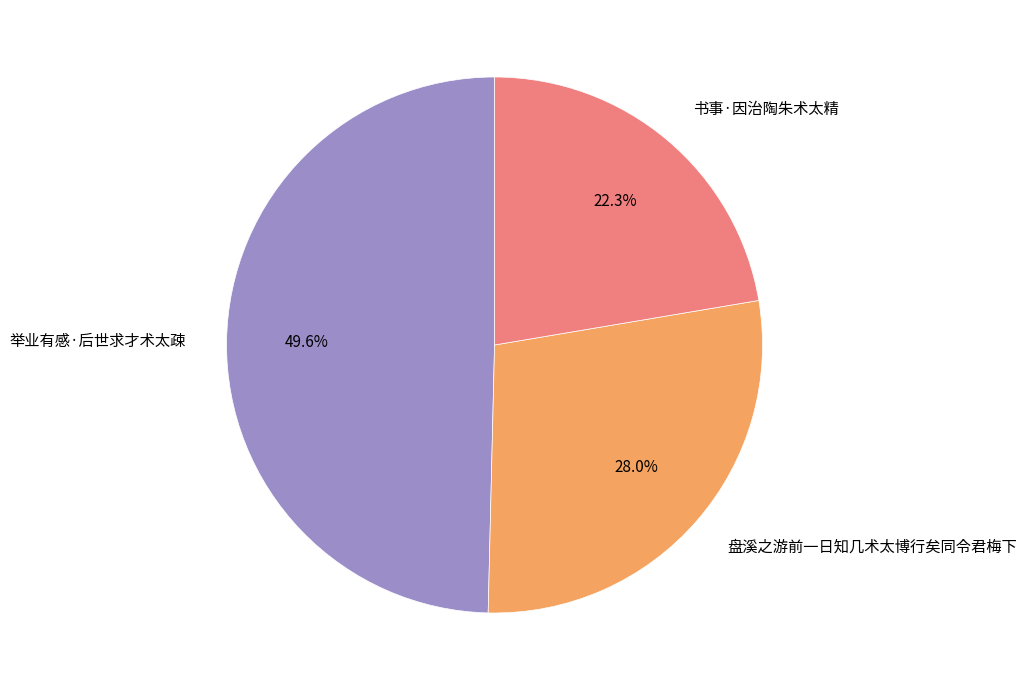

Is 举业有感·后世求才术太疎 the majority of the pie?

No